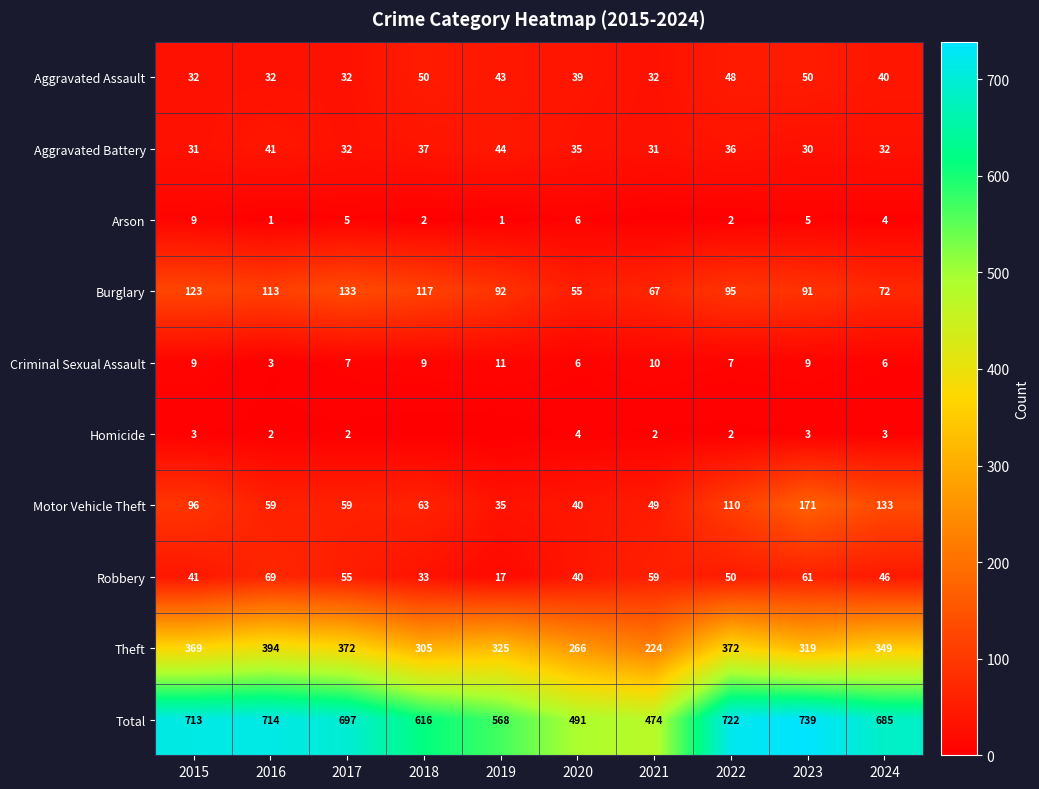

What is the sum of all Aggravated Battery values?

349